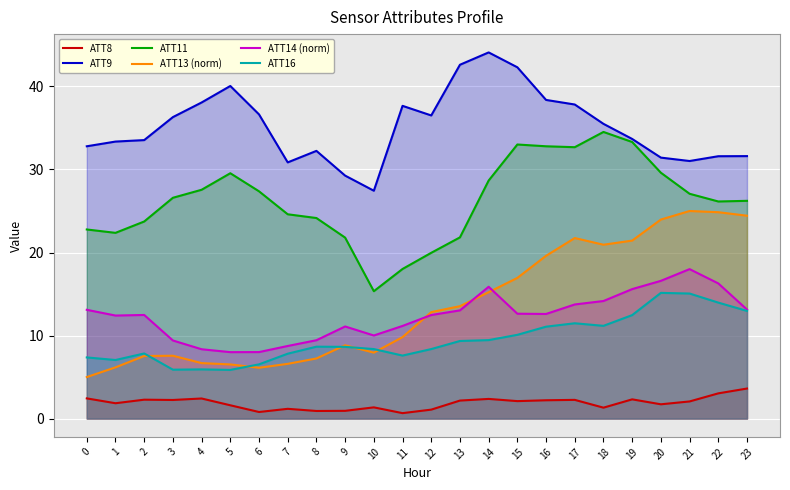

Reading left to right, list all the values displayed in this chart.

ATT8: 0=2.4	1=1.8	2=2.3	3=2.2	4=2.4	5=1.6	6=0.8	7=1.2	8=0.9	9=0.9	10=1.3	11=0.7	12=1.1	13=2.2	14=2.4	15=2.1	16=2.2	17=2.3	18=1.3	19=2.3	20=1.7	21=2.1	22=3.0	23=3.6
ATT9: 0=32.8	1=33.4	2=33.5	3=36.3	4=38.1	5=40.1	6=36.6	7=30.9	8=32.2	9=29.3	10=27.4	11=37.7	12=36.5	13=42.6	14=44.1	15=42.3	16=38.4	17=37.8	18=35.5	19=33.7	20=31.4	21=31.0	22=31.6	23=31.6
ATT11: 0=22.8	1=22.4	2=23.7	3=26.6	4=27.6	5=29.5	6=27.4	7=24.6	8=24.2	9=21.8	10=15.3	11=18.0	12=20.0	13=21.8	14=28.7	15=33.0	16=32.8	17=32.7	18=34.5	19=33.3	20=29.6	21=27.1	22=26.1	23=26.2
ATT13 (norm): 0=5.0	1=6.2	2=7.5	3=7.6	4=6.7	5=6.5	6=6.1	7=6.6	8=7.2	9=8.8	10=7.9	11=9.8	12=12.8	13=13.5	14=15.2	15=16.9	16=19.6	17=21.7	18=20.9	19=21.4	20=24.0	21=25.0	22=24.9	23=24.4
ATT14 (norm): 0=13.1	1=12.4	2=12.5	3=9.4	4=8.3	5=8.0	6=8.0	7=8.7	8=9.4	9=11.1	10=10.0	11=11.2	12=12.5	13=13.0	14=15.9	15=12.6	16=12.6	17=13.7	18=14.2	19=15.6	20=16.6	21=18.0	22=16.3	23=13.1
ATT16: 0=7.4	1=7.1	2=7.8	3=5.9	4=5.9	5=5.9	6=6.5	7=7.8	8=8.7	9=8.6	10=8.4	11=7.6	12=8.4	13=9.3	14=9.4	15=10.1	16=11.1	17=11.5	18=11.2	19=12.5	20=15.1	21=15.1	22=14.0	23=13.0